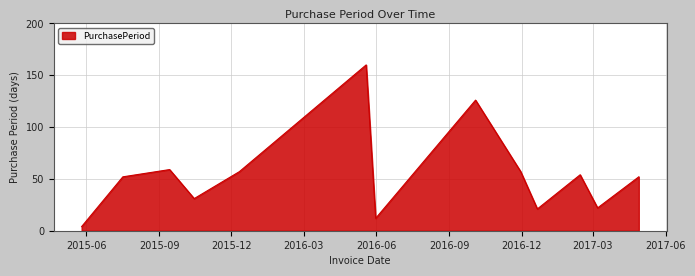

What is the difference between the maximum and minimum values?

156